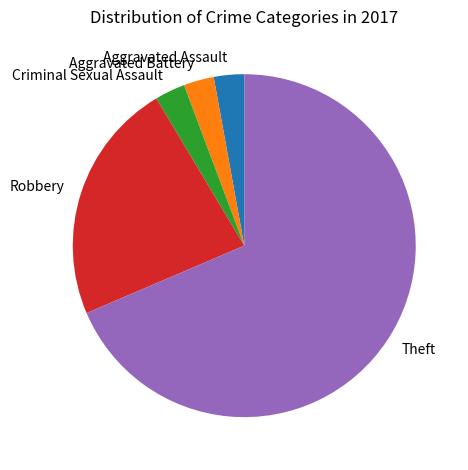

Is there any slice that represents more than half of the pie?

Yes